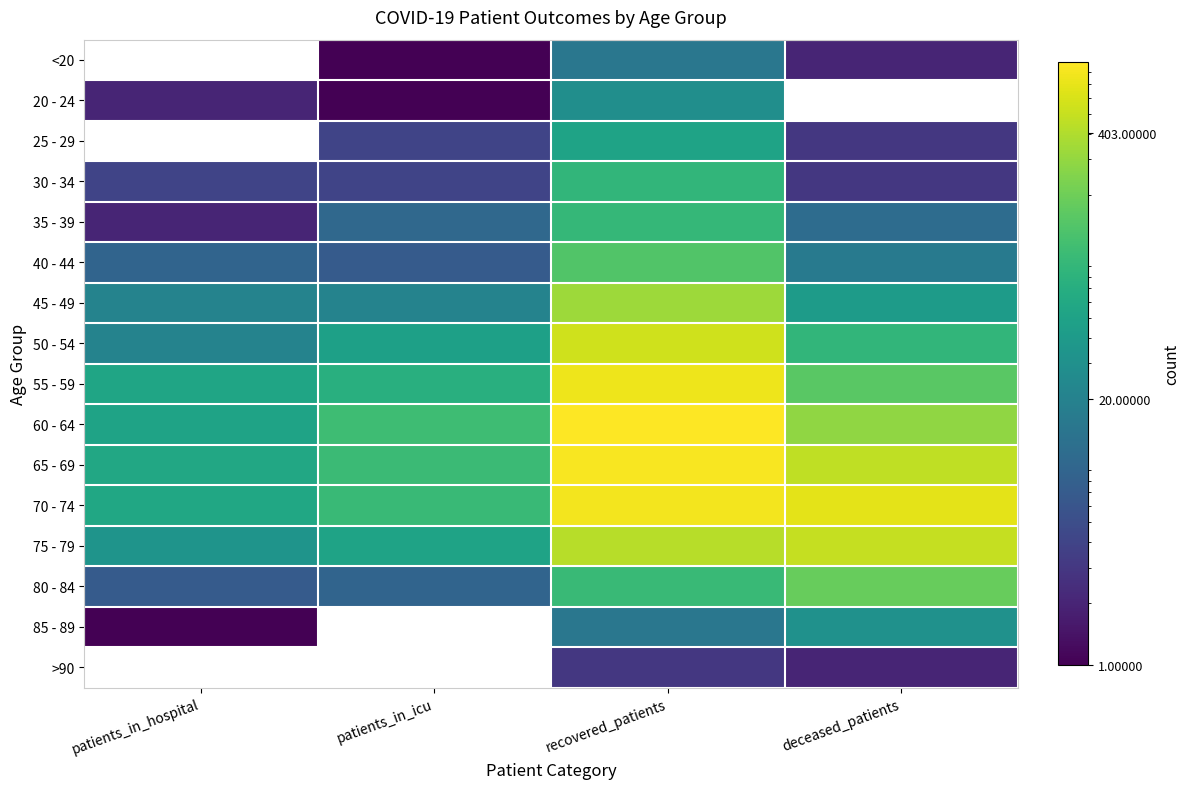

What is the spread (max minus min) of values at patients_in_icu?

109